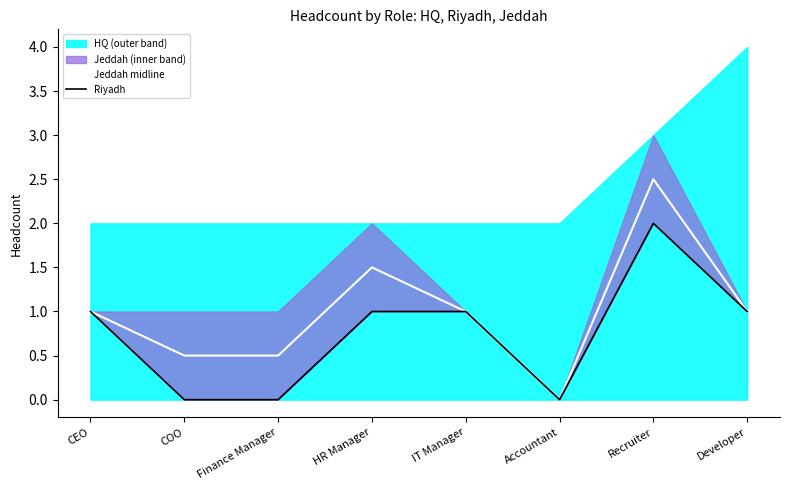

Which category has the highest value in the Riyadh series?

Recruiter